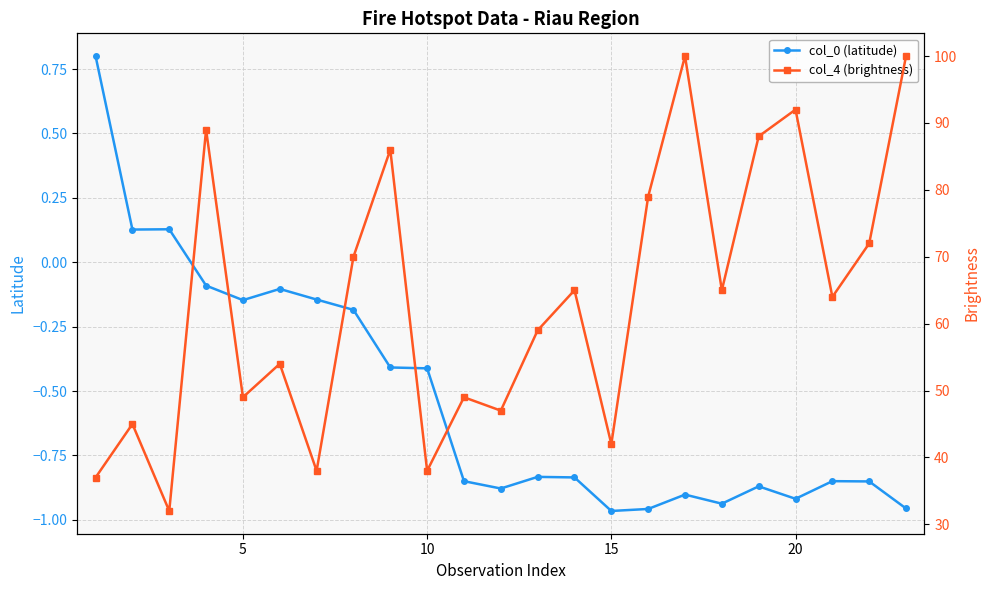

What is the difference between the maximum and minimum values in the col_0 (latitude) series?

1.8